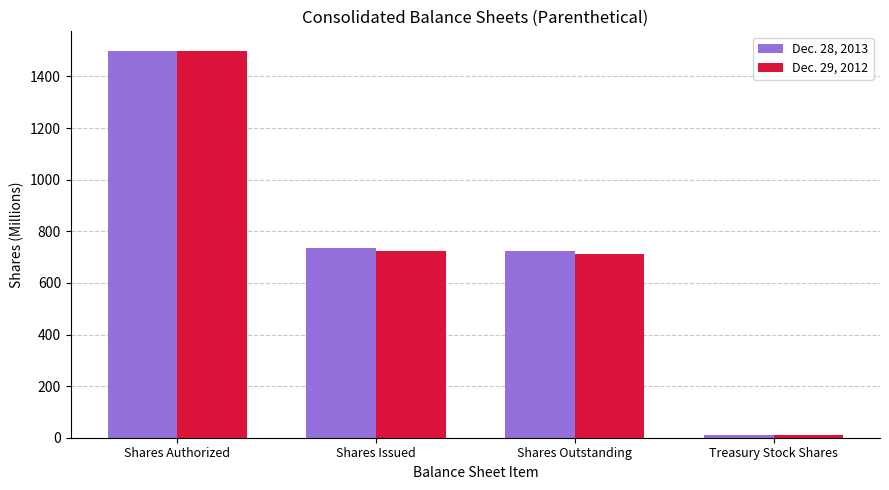

What is the difference between the Dec. 28, 2013 values at Treasury Stock Shares and Shares Outstanding?

715